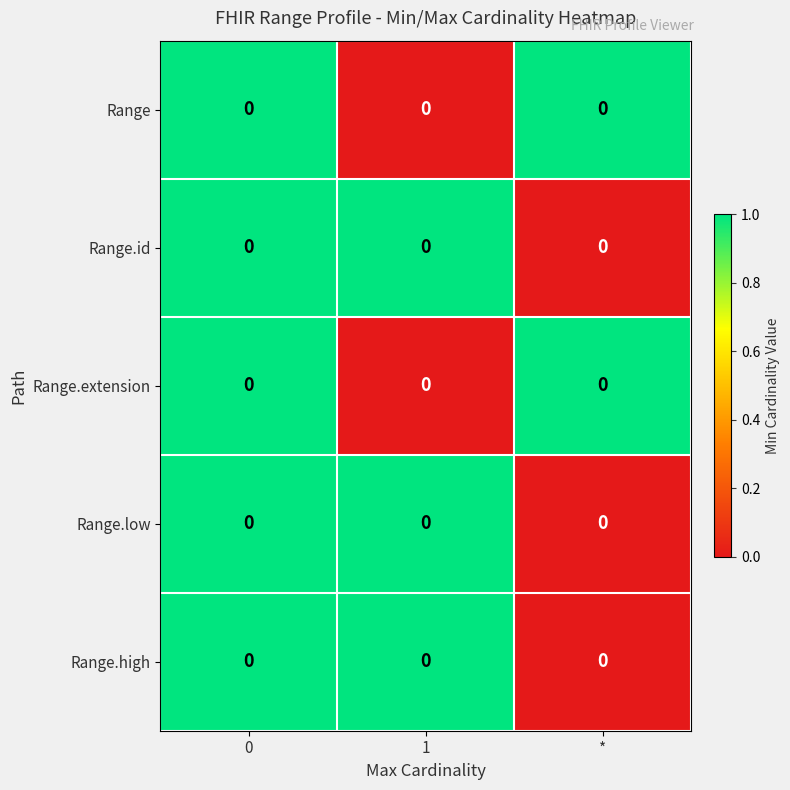

At 0, list the series in order from largest to smallest.

Range, Range.id, Range.extension, Range.low, Range.high